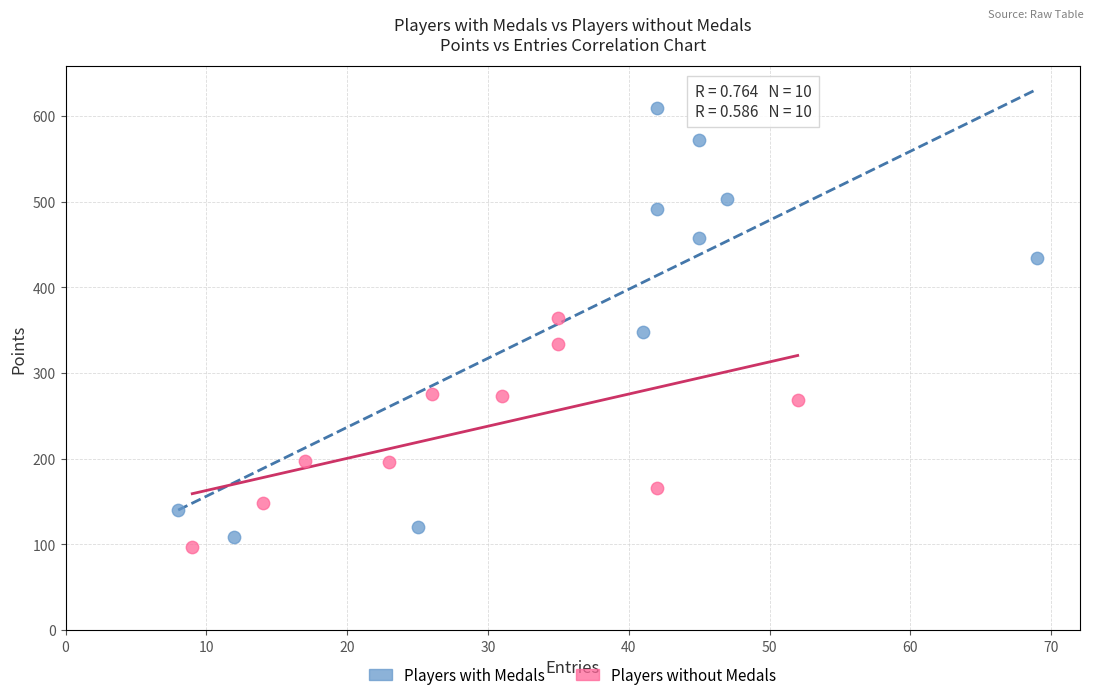

Which series has the largest Y range (max minus min)?

Players with Medals